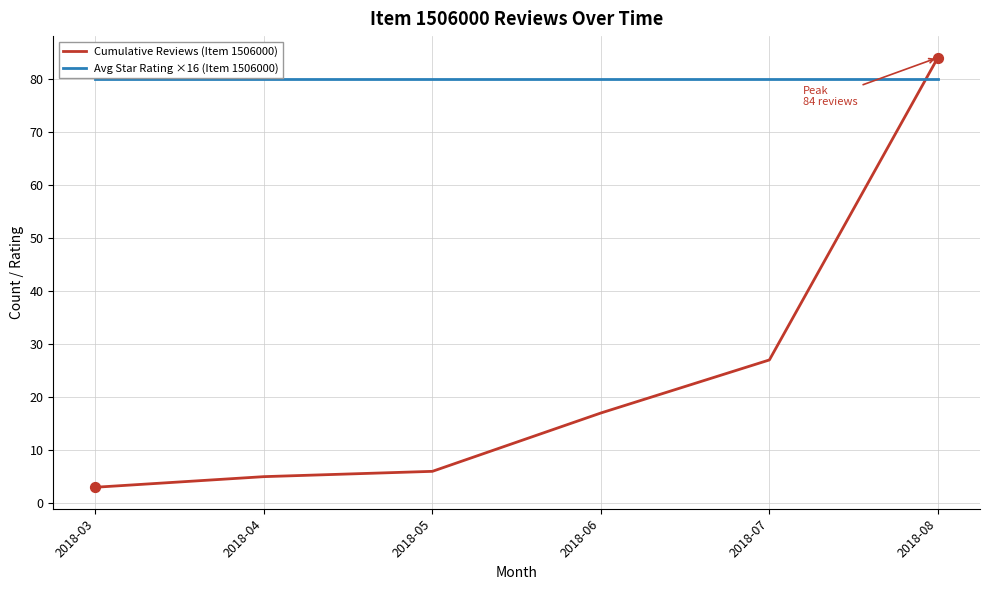

Between 2018-05 and 2018-07, which series saw the biggest shift?

Cumulative Reviews (Item 1506000)